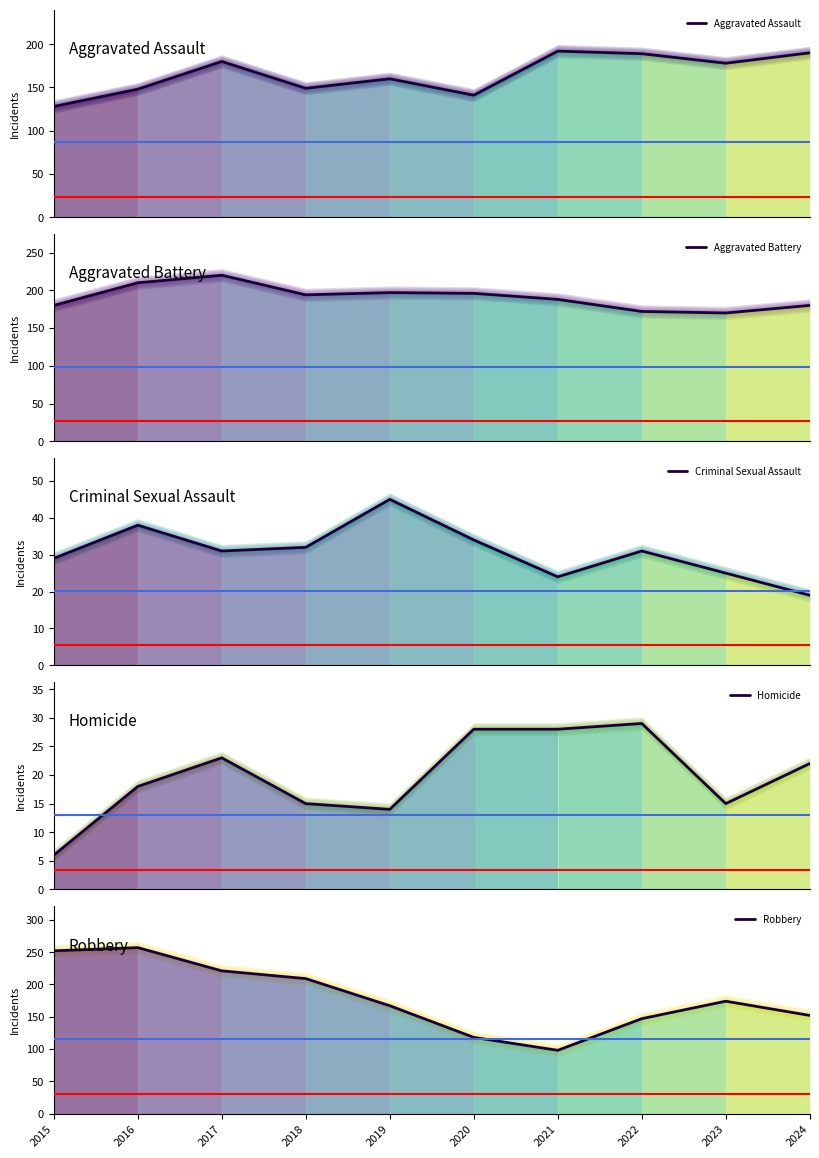

How many intersections are there between Aggravated Battery and Robbery?

3